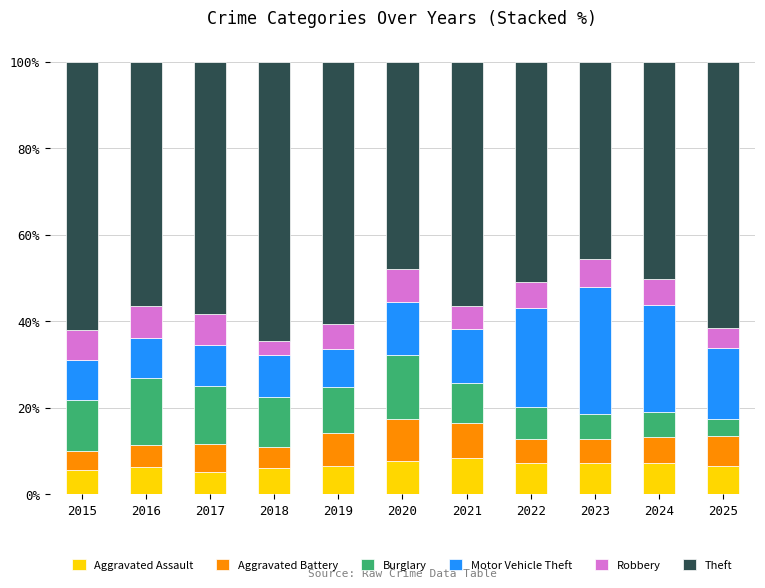

The Aggravated Assault series shows 10.4 at 2016. True or false?

False